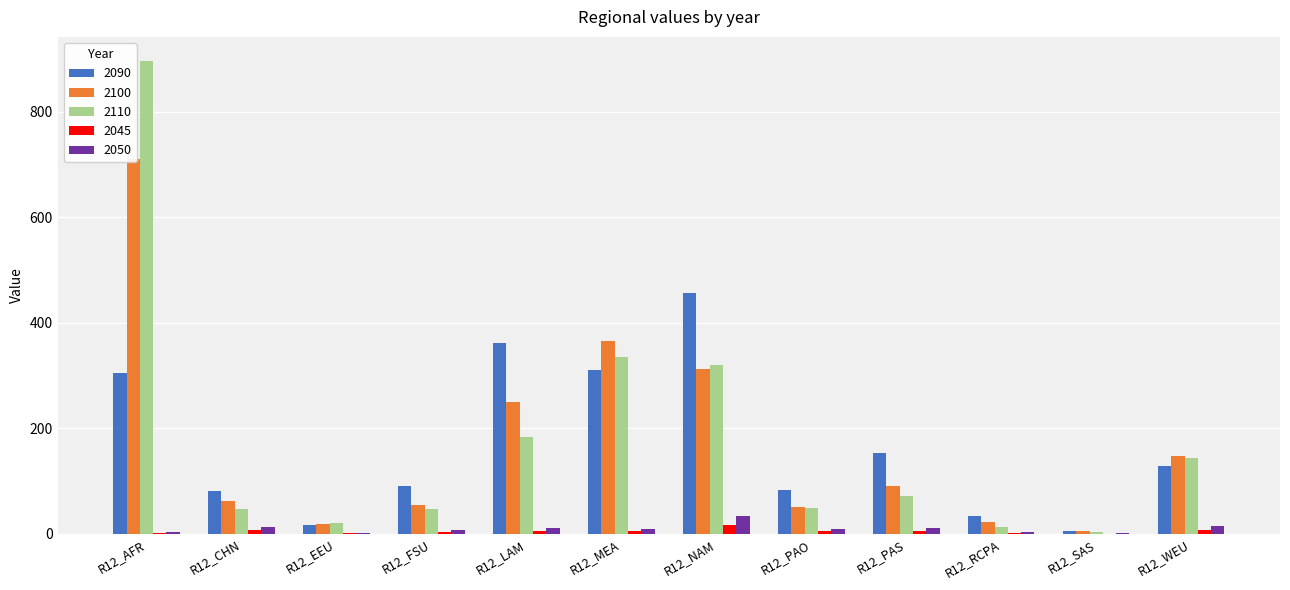

How many series are shown in this chart?

5